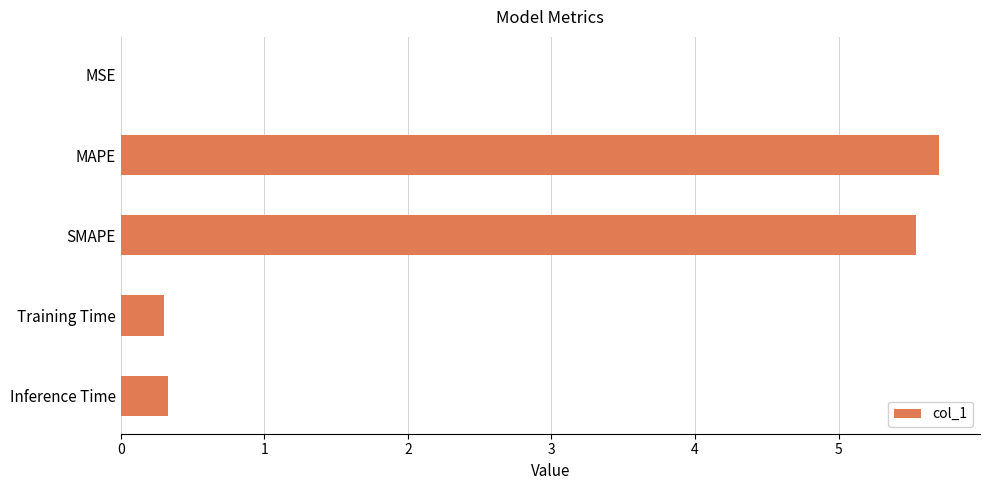

Which has a higher value, MAPE or SMAPE?

MAPE